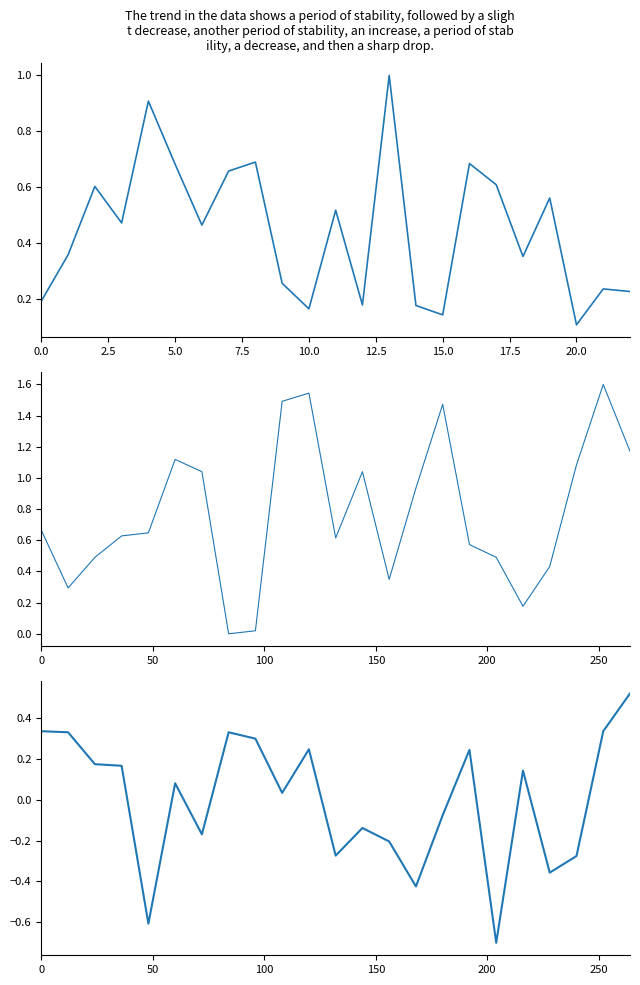

What is the smallest value displayed?

-0.7